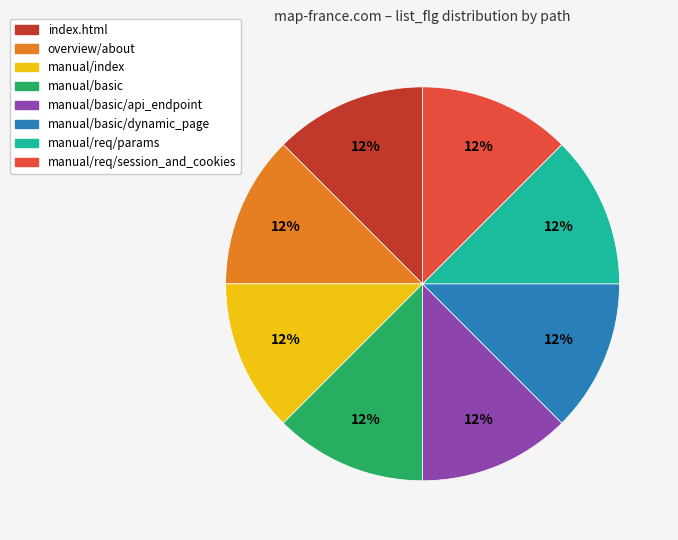

Approximately how many times larger is the value at overview/about compared to manual/index?

1.0